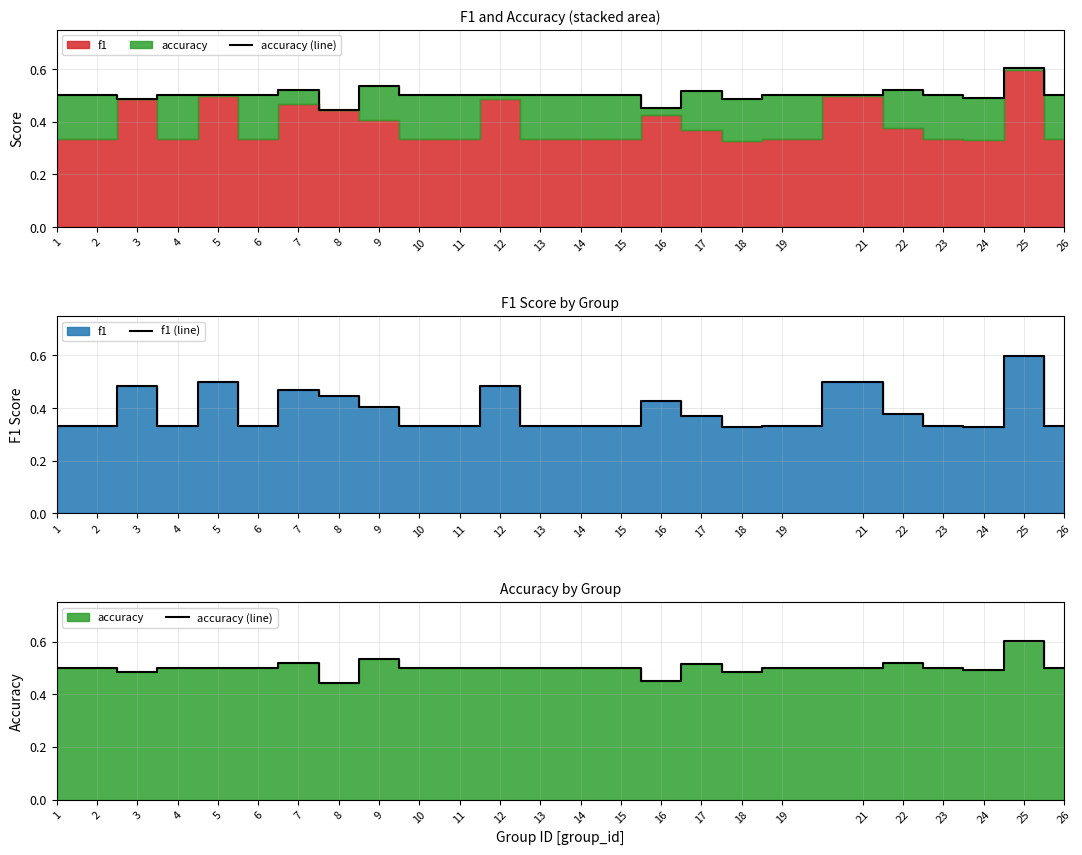

At how many categories does at least one series exceed 0?

25